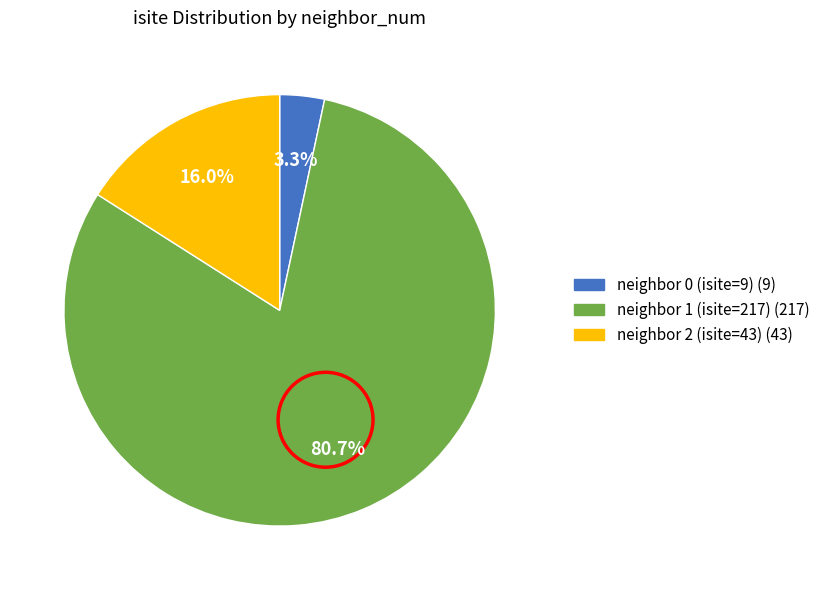

Does any single category account for the majority?

Yes